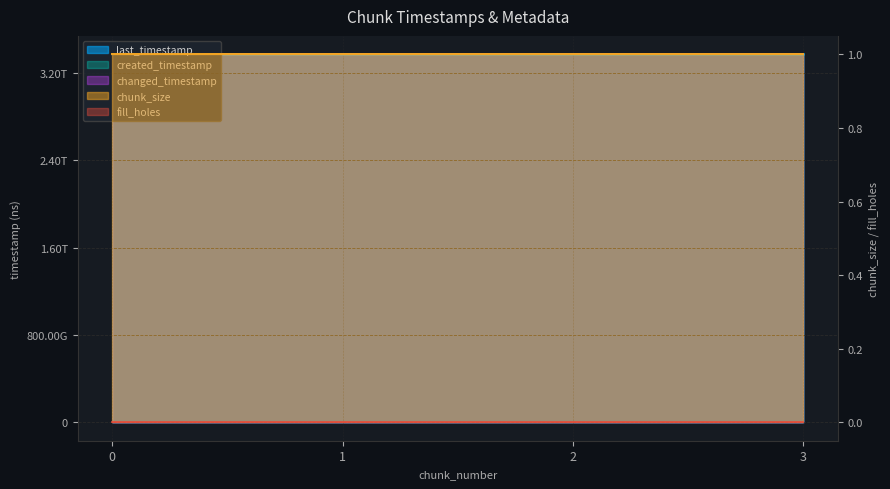

The changed_timestamp series shows 3371676128057 at 3. True or false?

True